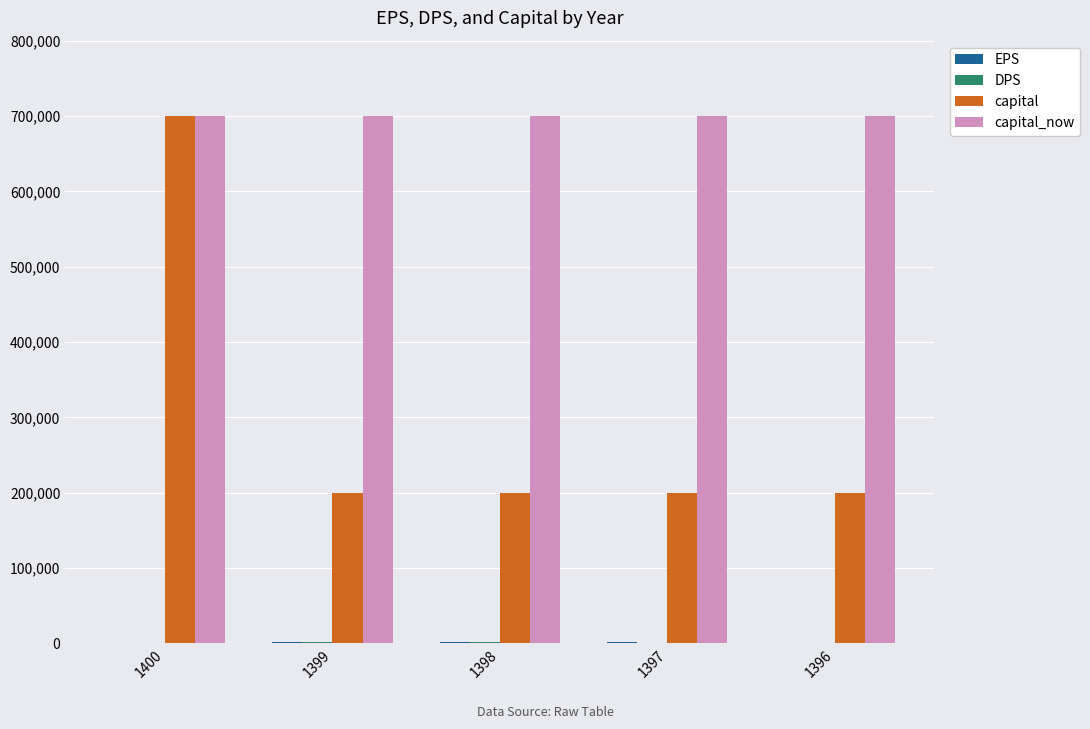

Which series has the largest total across all categories?

capital_now